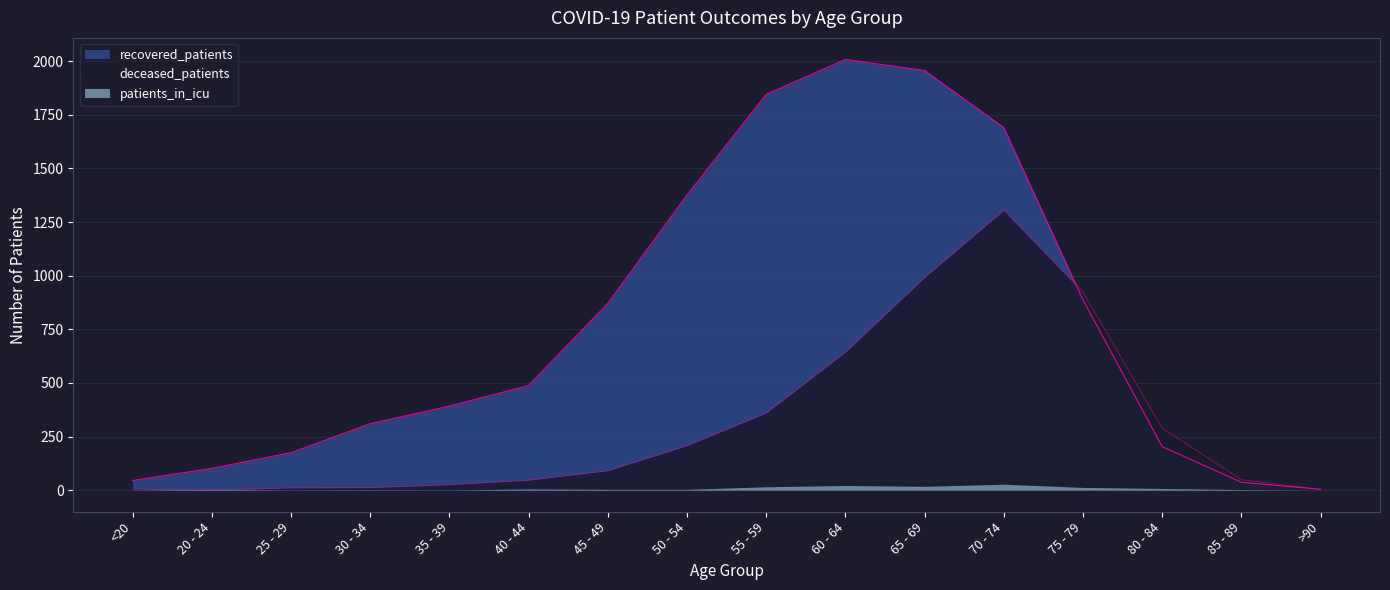

True or false: deceased_patients and recovered_patients cross at least once.

True